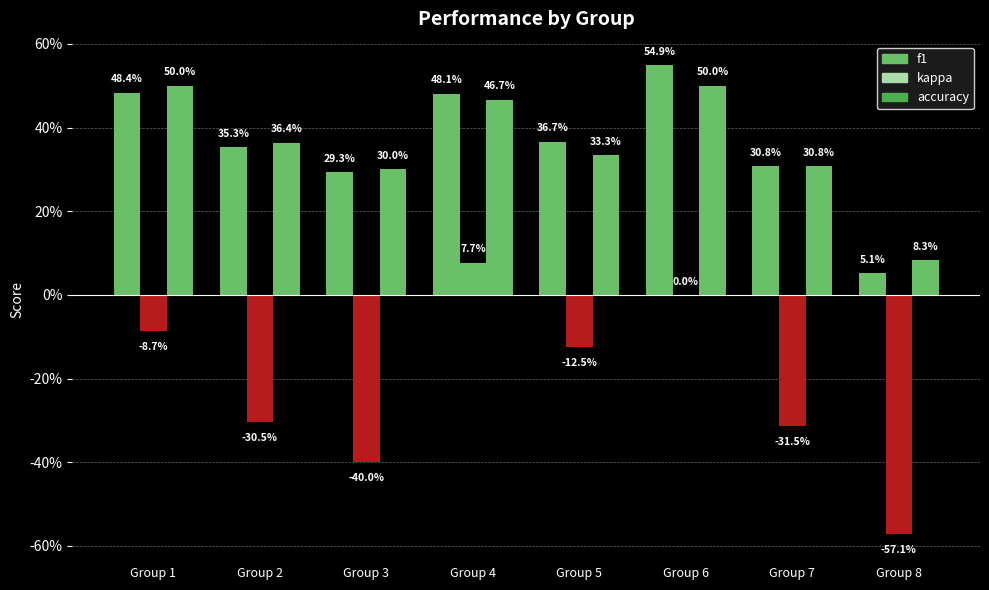

Which series changed the most between 7 and 15?

kappa